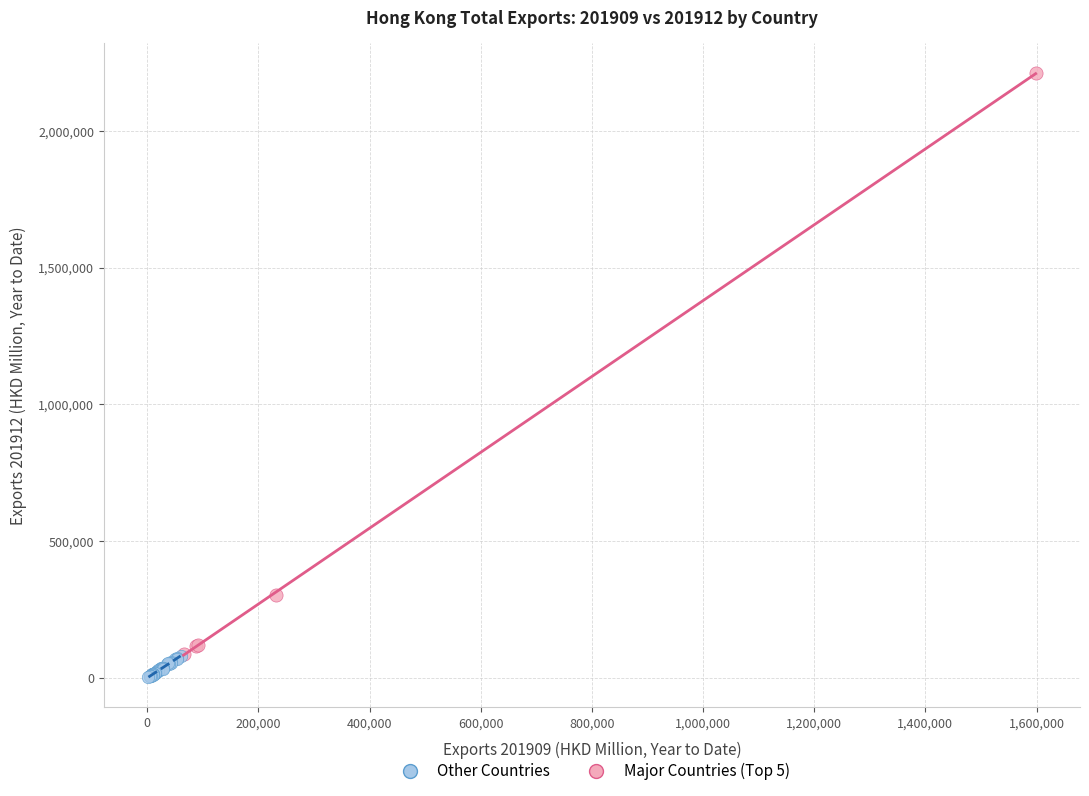

Which series has the largest Y range (max minus min)?

Major Countries (Top 5)